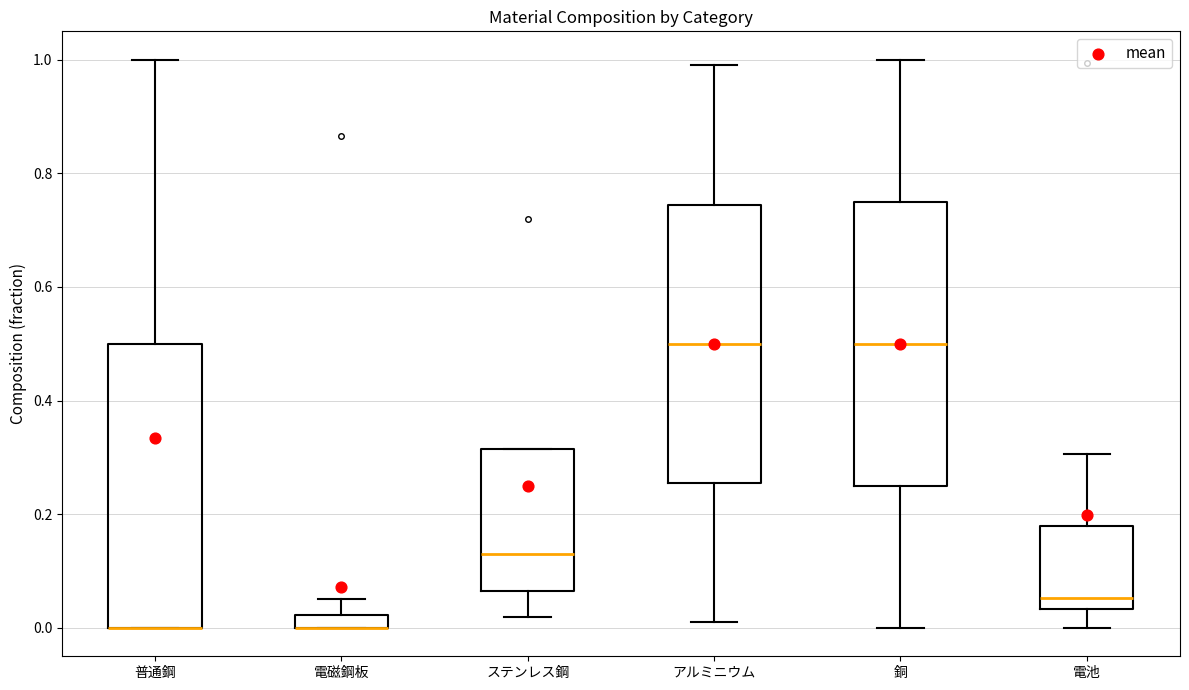

Where does the median line of the box for 電池 sit on the y-axis? The values are not printed on the chart, so give them approximately, as read against the axis.

0.06